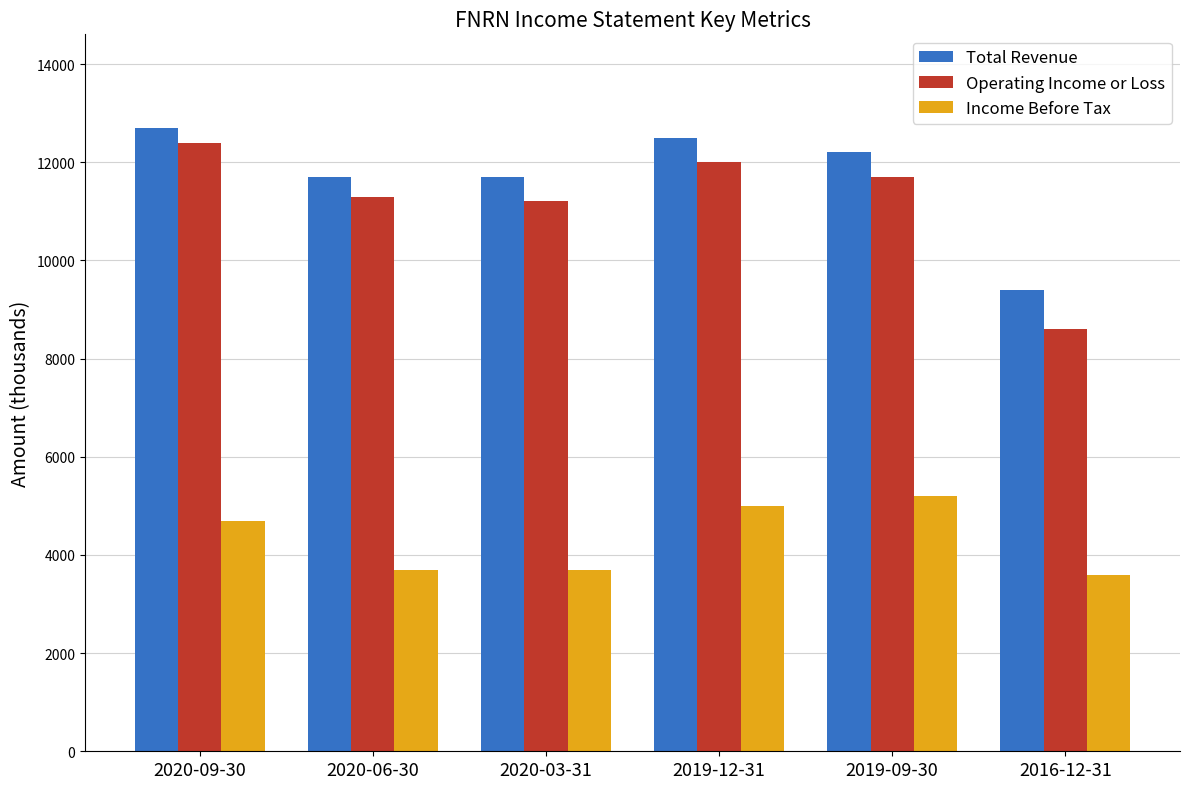

Reading left to right, transcribe all the data shown in this chart.

Total Revenue: 2020-09-30=12700	2020-06-30=11700	2020-03-31=11700	2019-12-31=12500	2019-09-30=12200	2016-12-31=9400
Operating Income or Loss: 2020-09-30=12400	2020-06-30=11300	2020-03-31=11200	2019-12-31=12000	2019-09-30=11700	2016-12-31=8600
Income Before Tax: 2020-09-30=4700	2020-06-30=3700	2020-03-31=3700	2019-12-31=5000	2019-09-30=5200	2016-12-31=3600